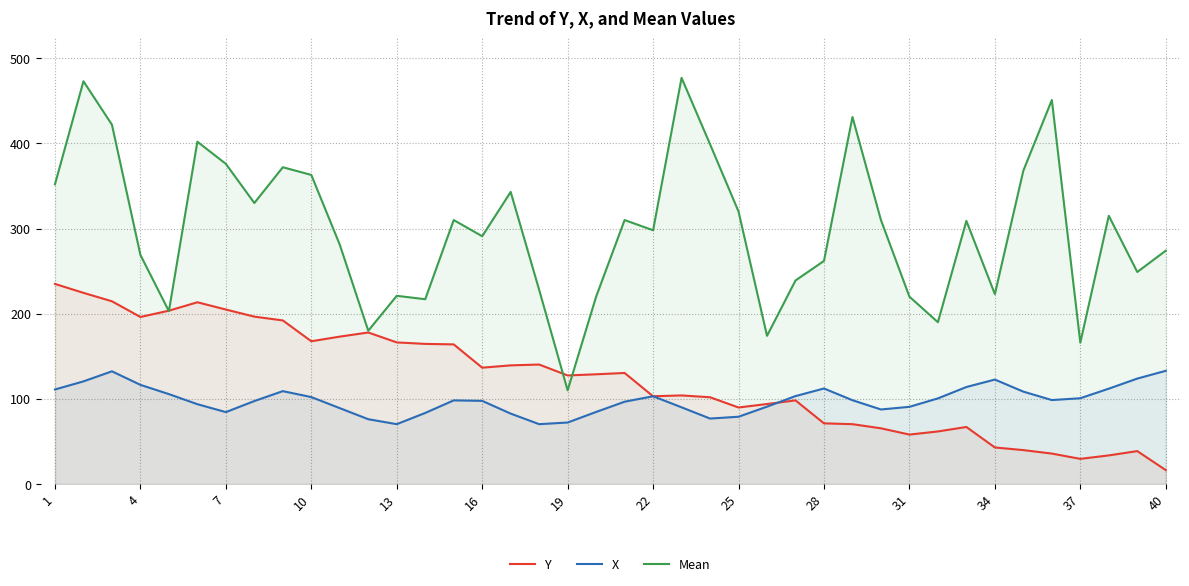

Does the chart have visible grid lines?

Yes